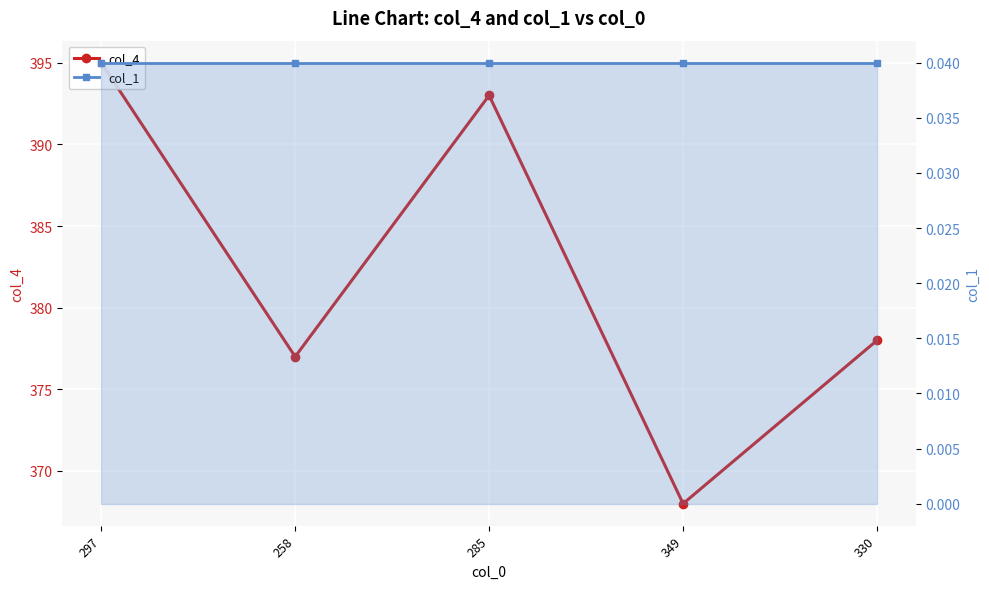

True or false: col_1 and col_4 cross at least once.

False